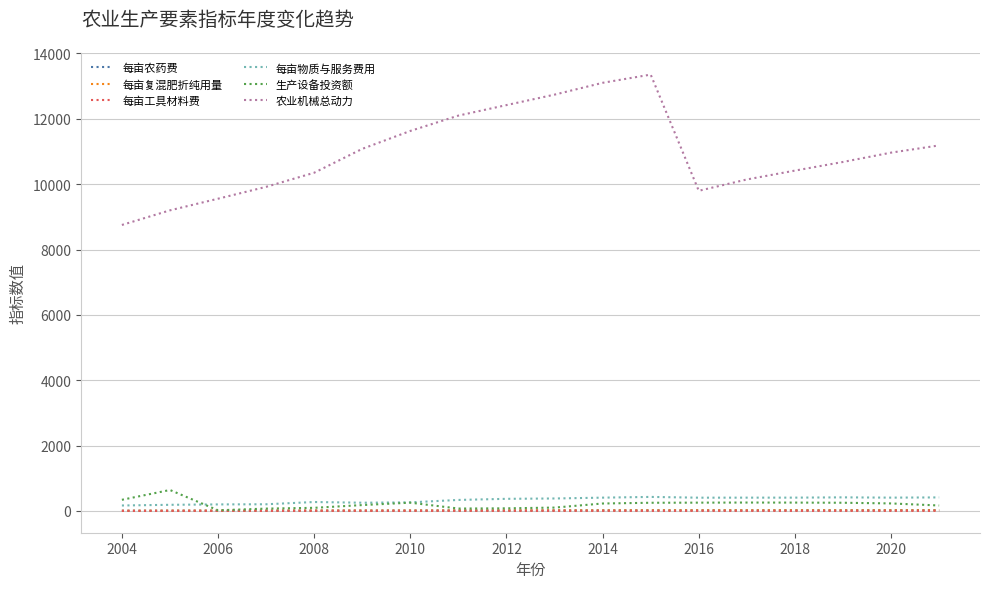

What is the difference between the maximum and minimum values in the 农业机械总动力 series?

4601.1